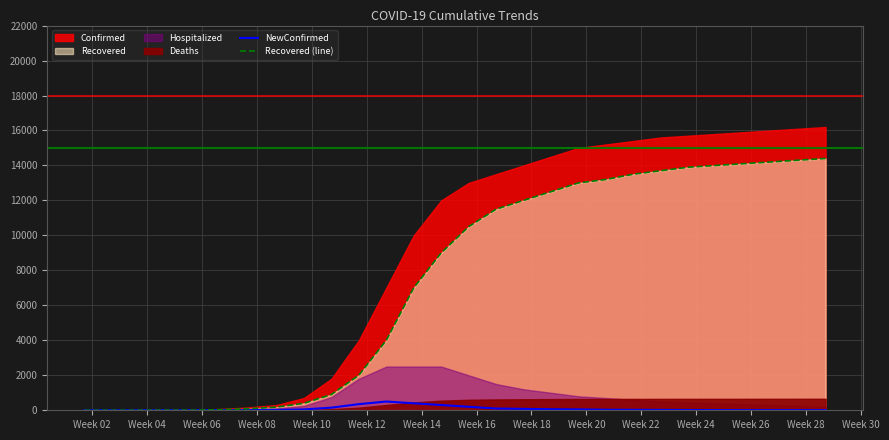

At how many categories does at least one series exceed 1528?

18